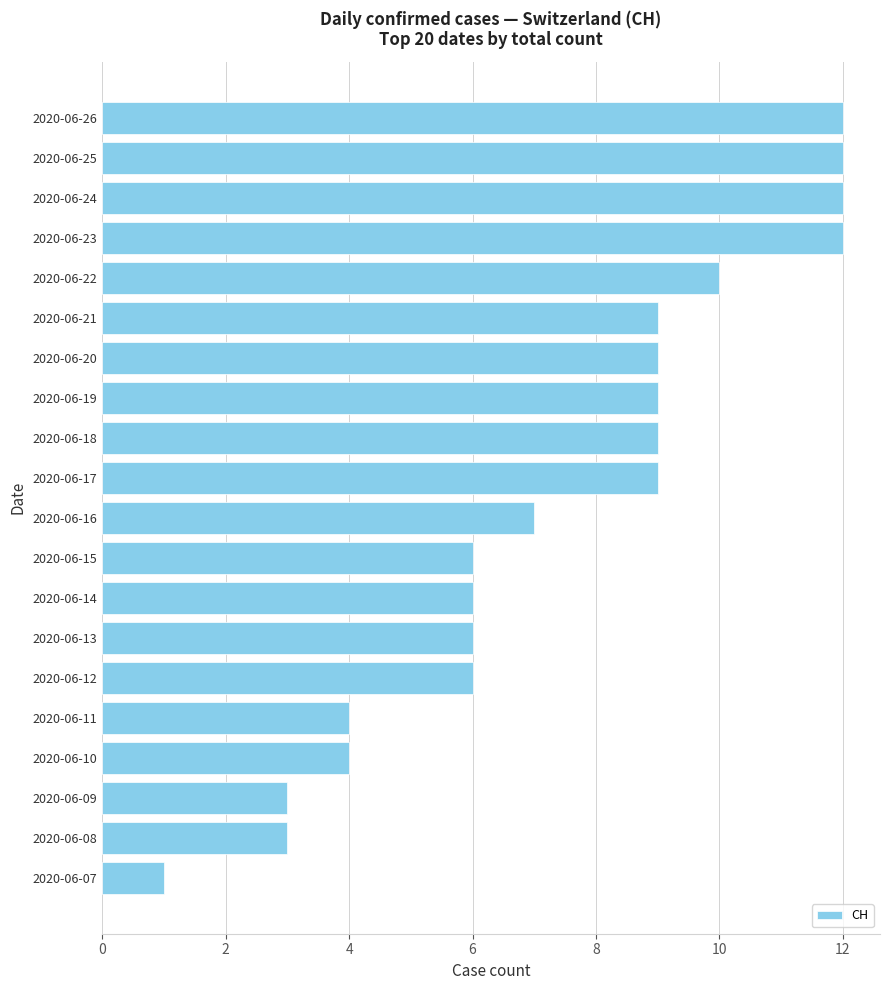

Does the chart contain any negative values?

No